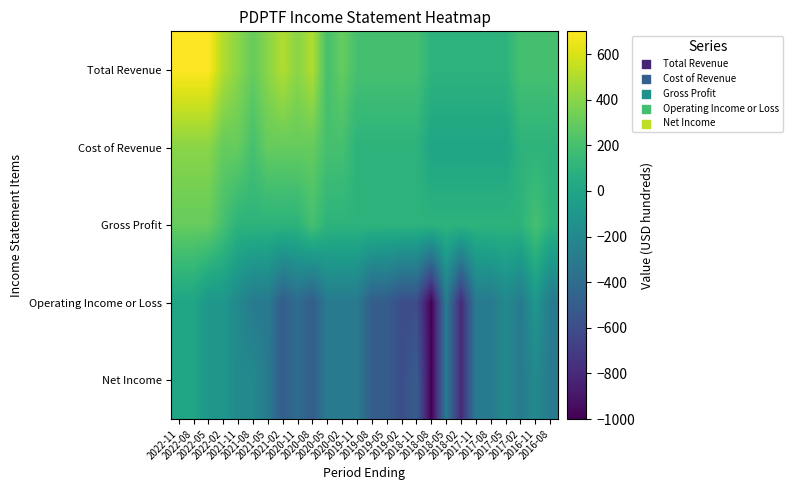

What is the spread (max minus min) of values at 2016-11?

400